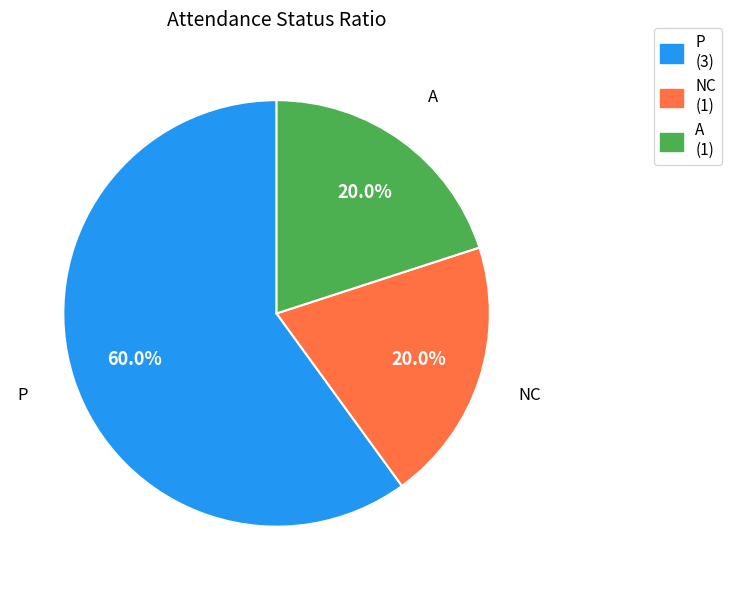

Count the number of slices in the pie.

3